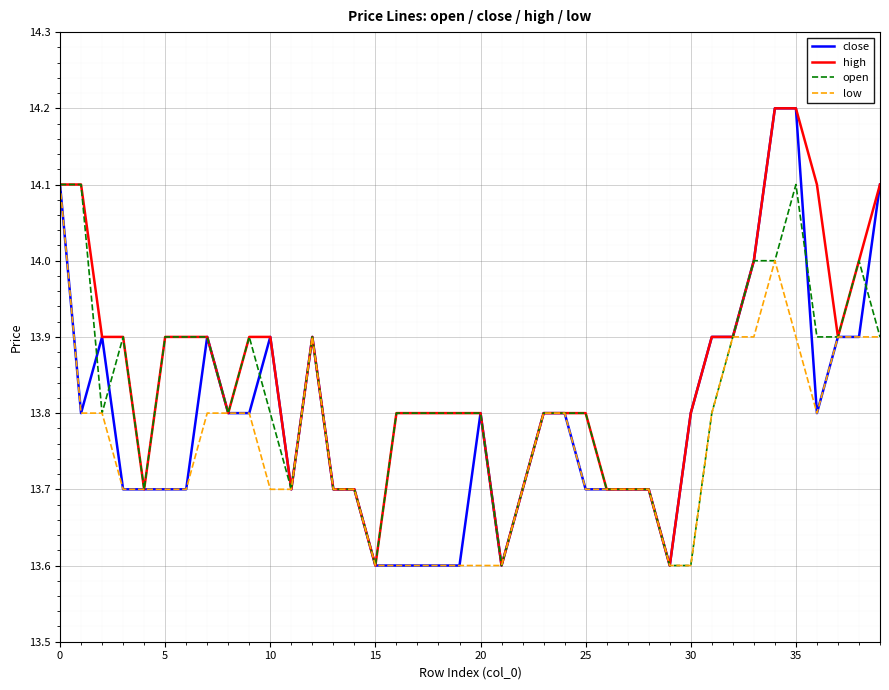

What is the highest value of the low series?

14.1